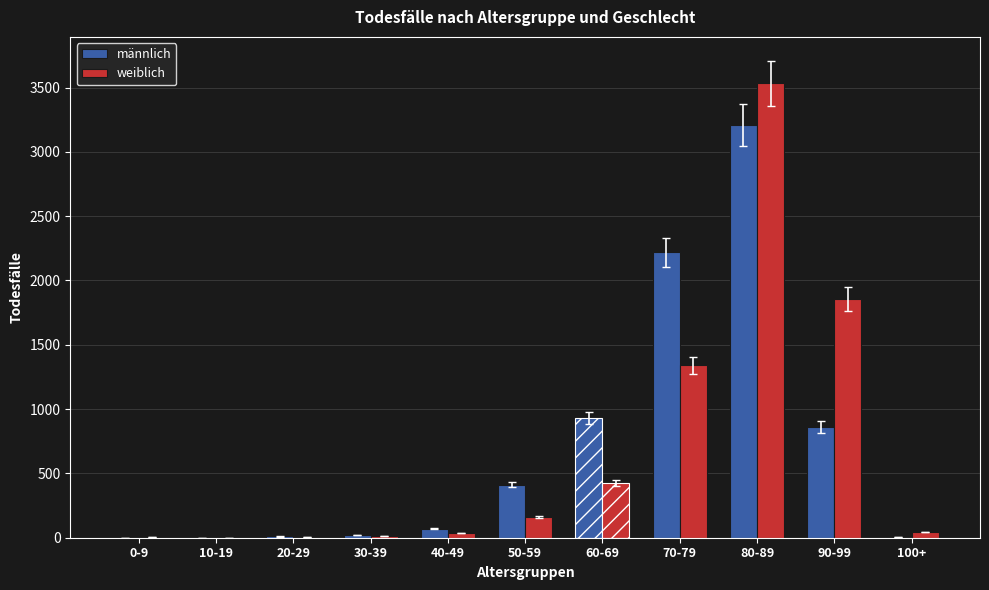

Which series has the largest total across all categories?

männlich